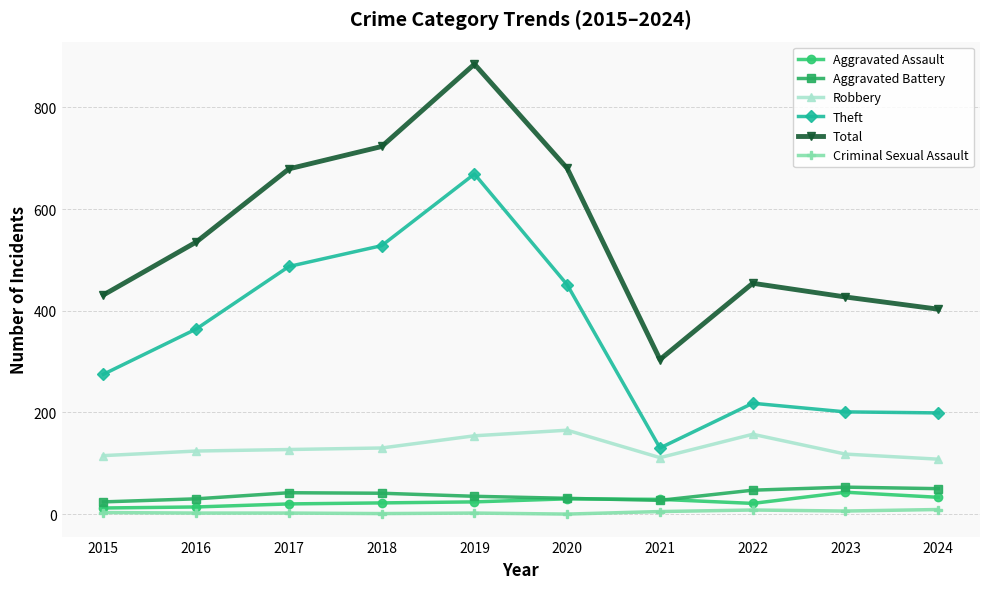

True or false: Theft and Aggravated Assault intersect in this chart.

False